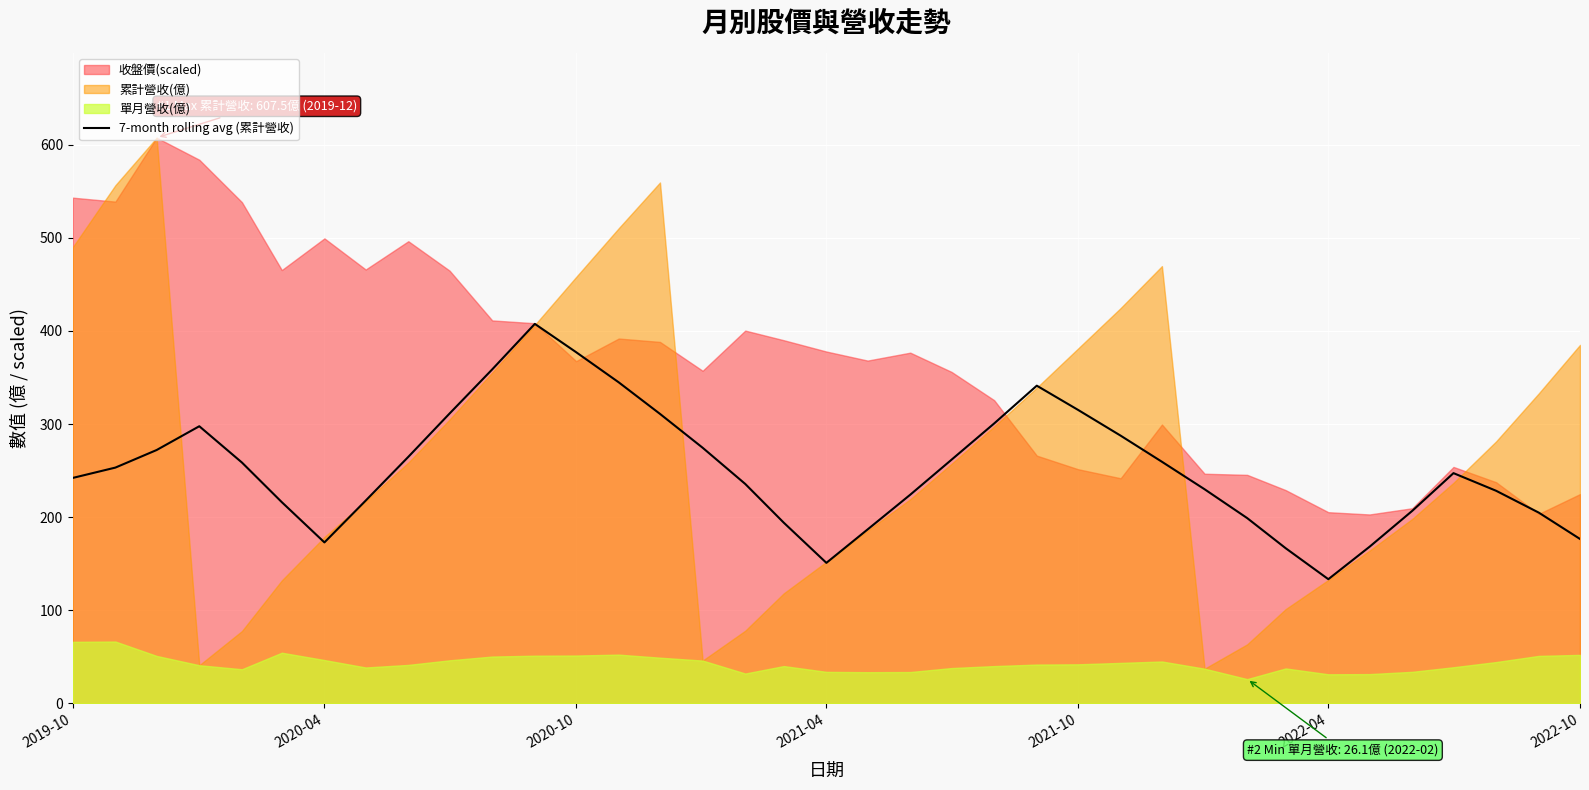

The value of 7-month rolling avg (累計營收) at 2022-10 is 176.6. True or false?

True